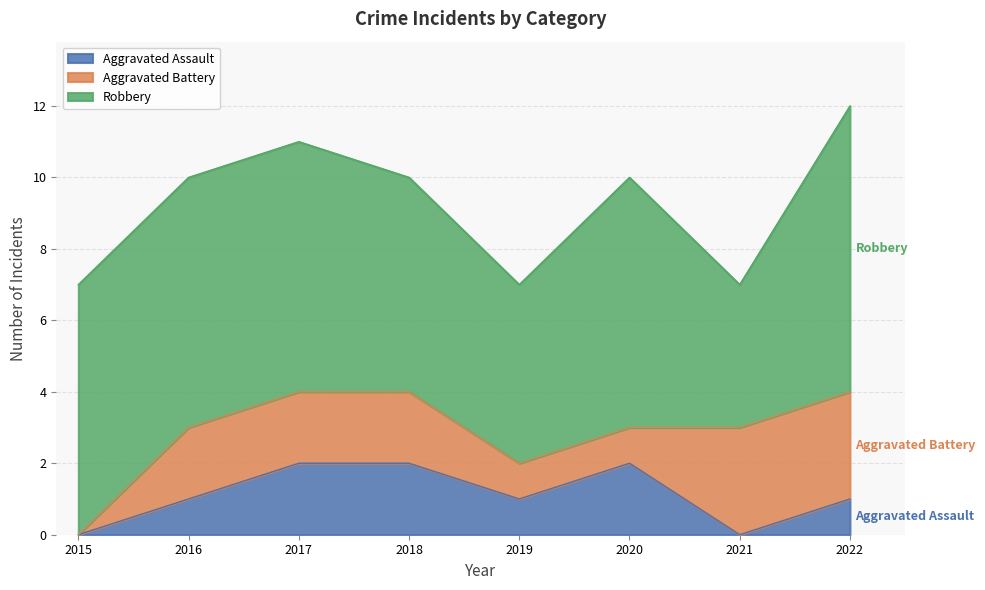

True or false: Robbery has a value of 2 at 2019.

False